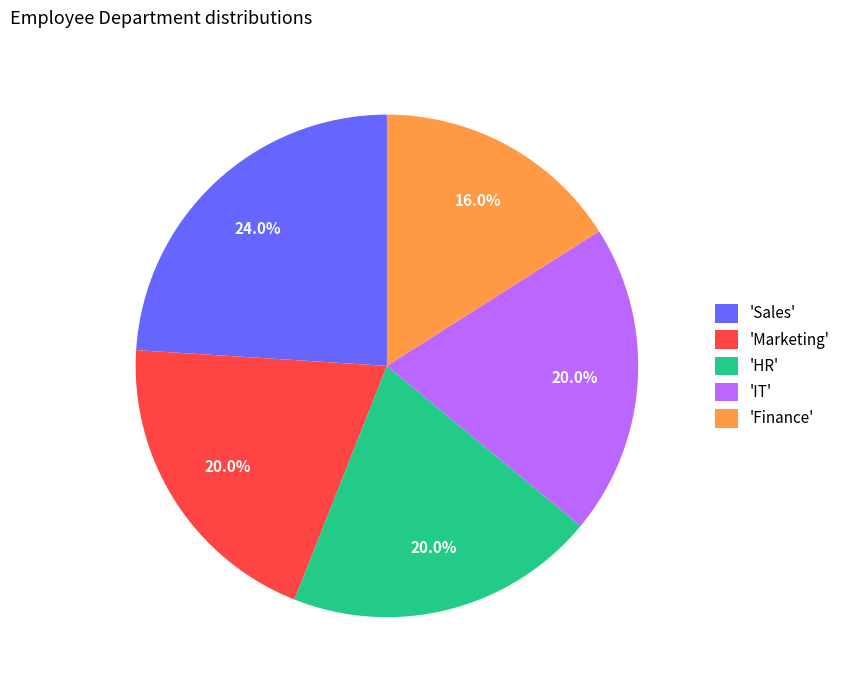

What percentage do 'Sales' and 'Finance' together represent?

40.0%